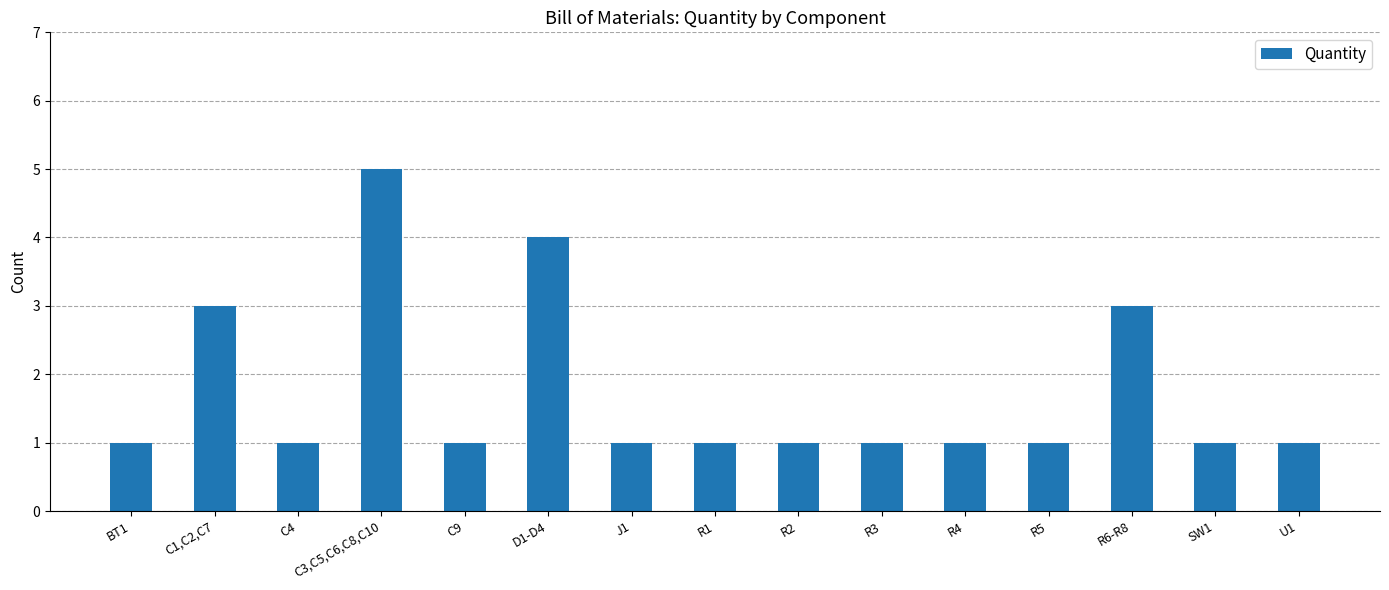

Is it true that the value at R4 is 1?

True